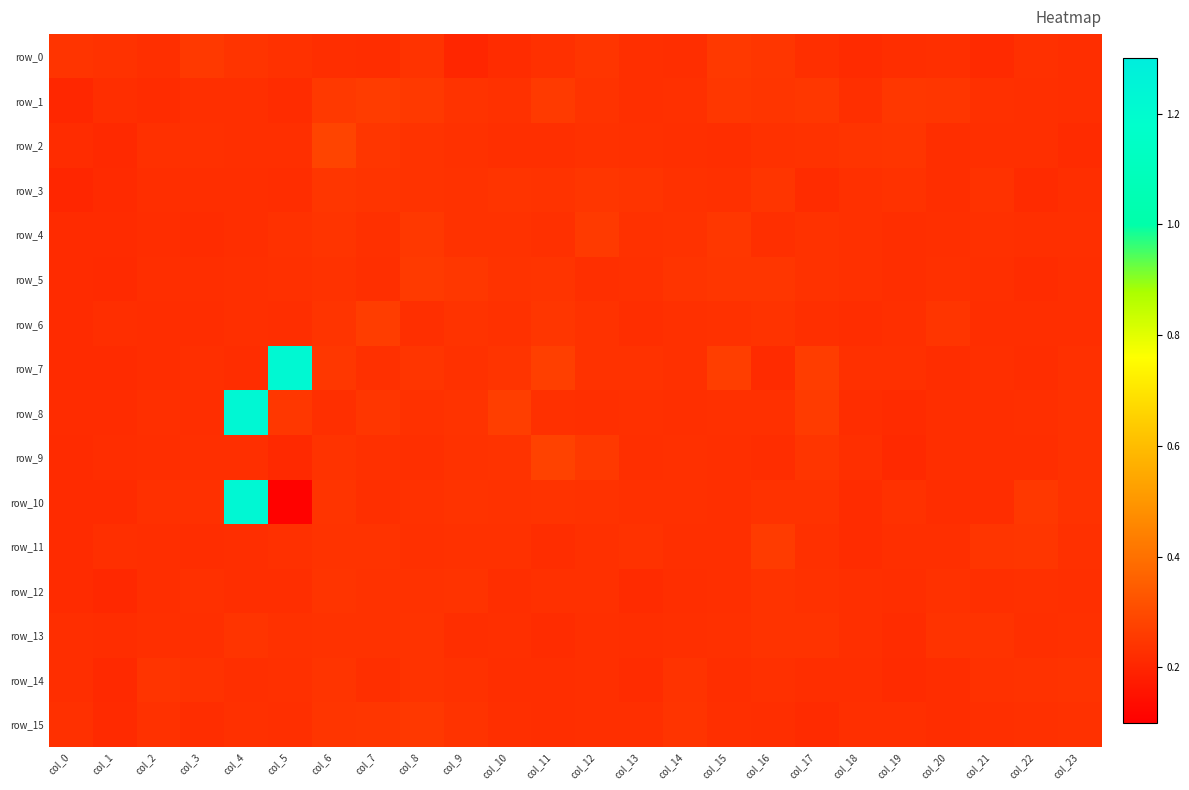

At which label is row_6 closest to 0?

col_0